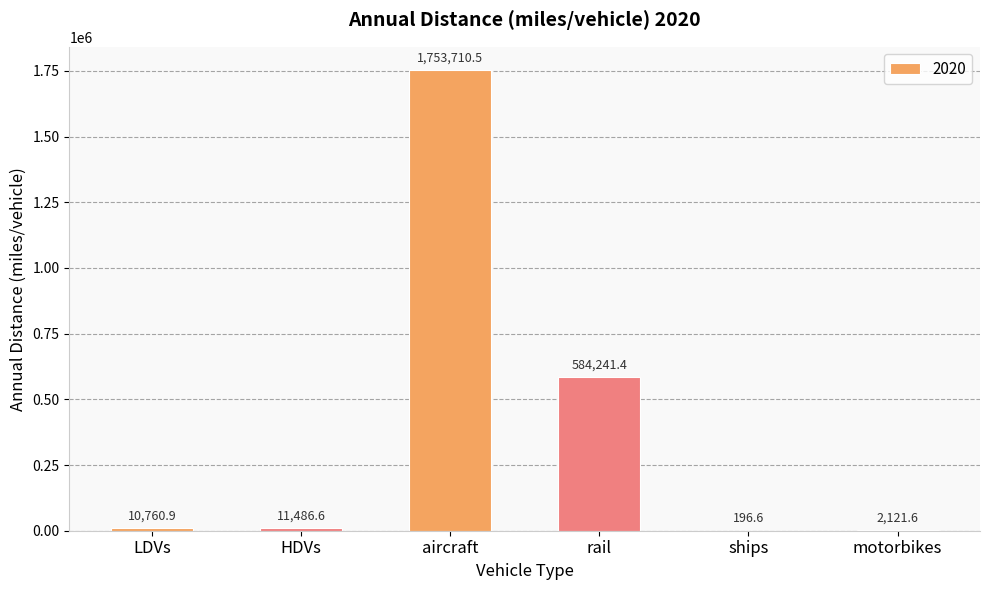

What is the difference between the values at ships and aircraft?

1753513.8